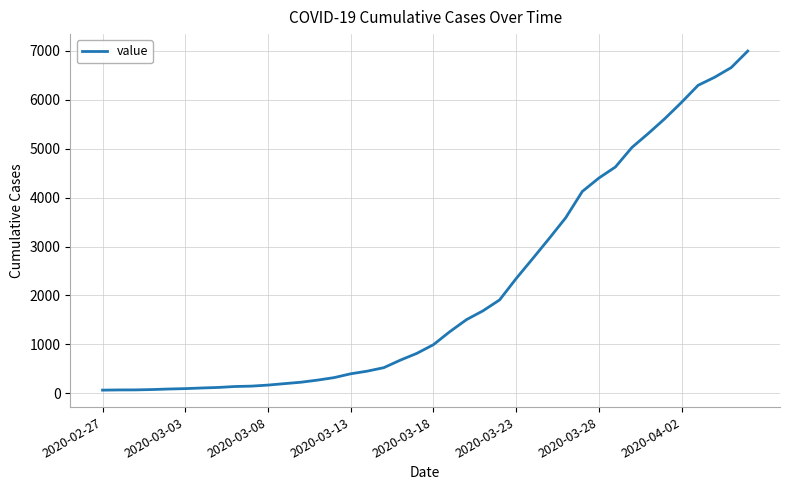

What is the greatest value displayed?

6995